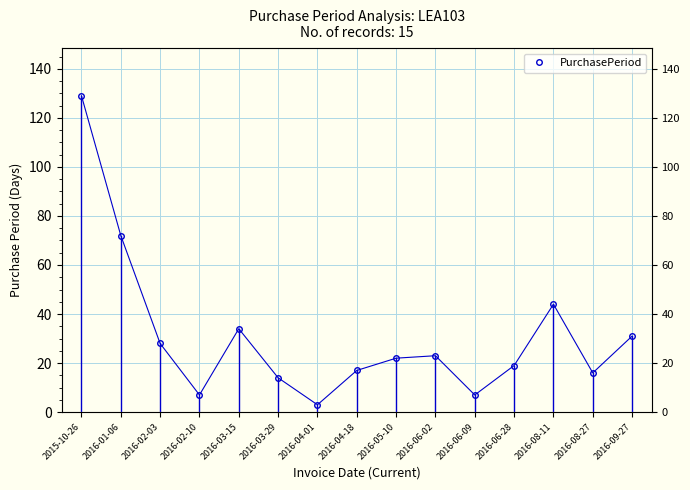

How many categories are shown in the chart?

15